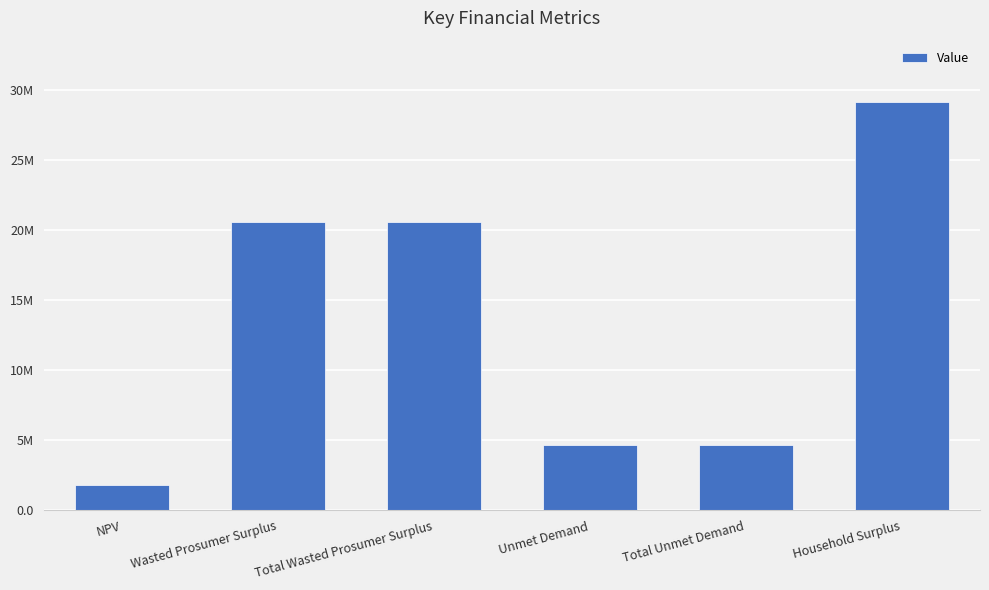

List the labels in order of value, smallest first.

NPV, Unmet Demand, Total Unmet Demand, Wasted Prosumer Surplus, Total Wasted Prosumer Surplus, Household Surplus